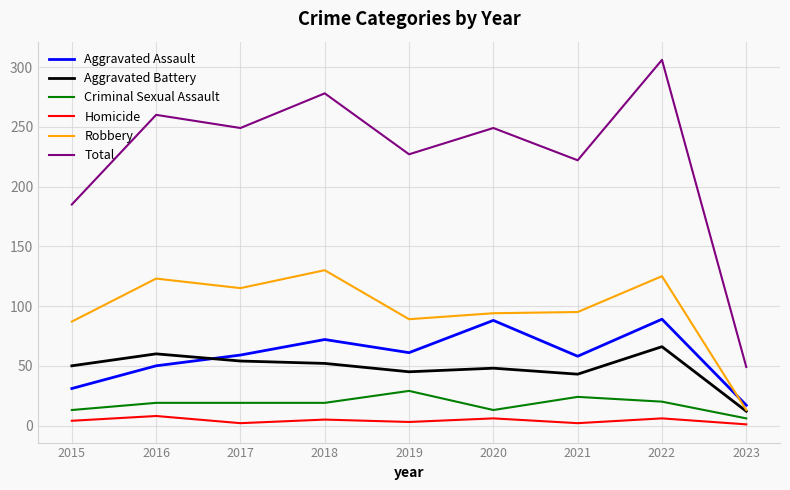

How many lines are shown in the chart?

6